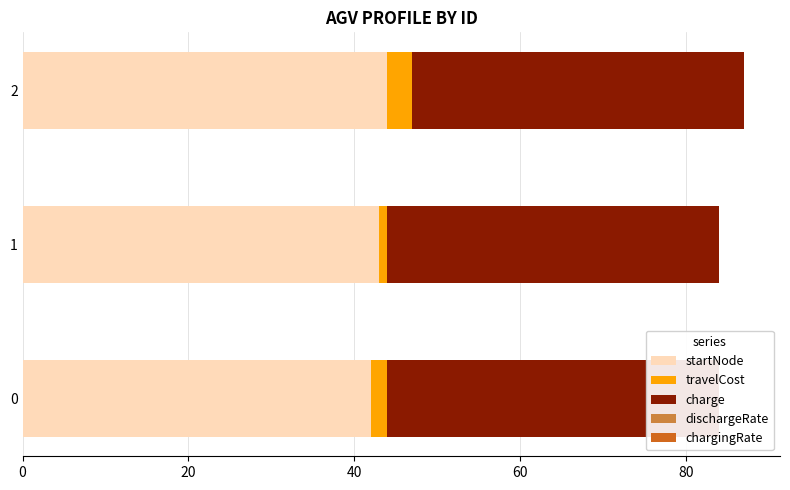

True or false: charge has a value of 0.3 at 0.

False